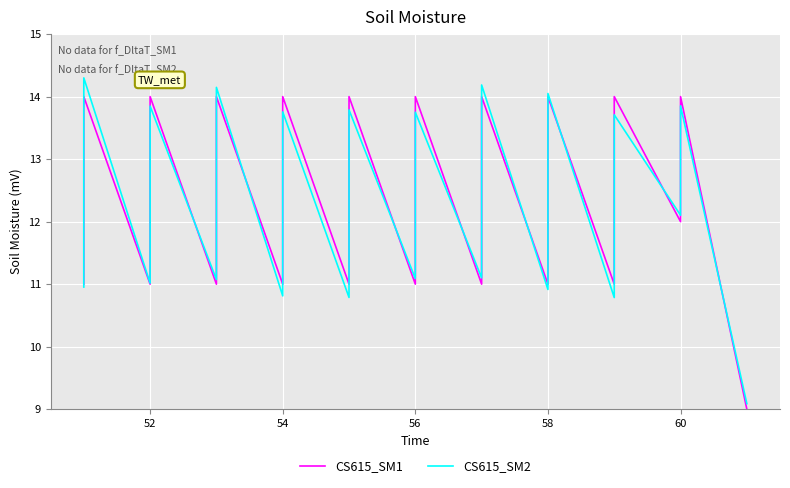

Reading left to right, list all the values displayed in this chart.

CS615_SM1: 11.0	12.0	13.0	14.0	11.0	12.0	13.0	14.0	11.0	12.0	13.0	14.0	11.0	12.0	13.0	14.0	11.0	12.0	13.0	14.0	11.0	12.0	13.0	14.0	11.0	12.0	13.0	14.0	11.0	12.0	13.0	14.0	11.0	12.0	13.0	14.0	12.0	13.0	14.0	9.0
CS615_SM2: 11.0	12.3	13.2	14.3	11.0	11.8	12.9	13.8	11.1	12.3	13.1	14.1	10.8	11.9	13.3	13.8	10.8	12.3	13.1	13.8	11.1	12.2	13.3	13.8	11.1	12.0	12.9	14.2	10.9	11.7	12.9	14.0	10.8	12.0	12.8	13.7	12.1	13.1	13.9	9.1